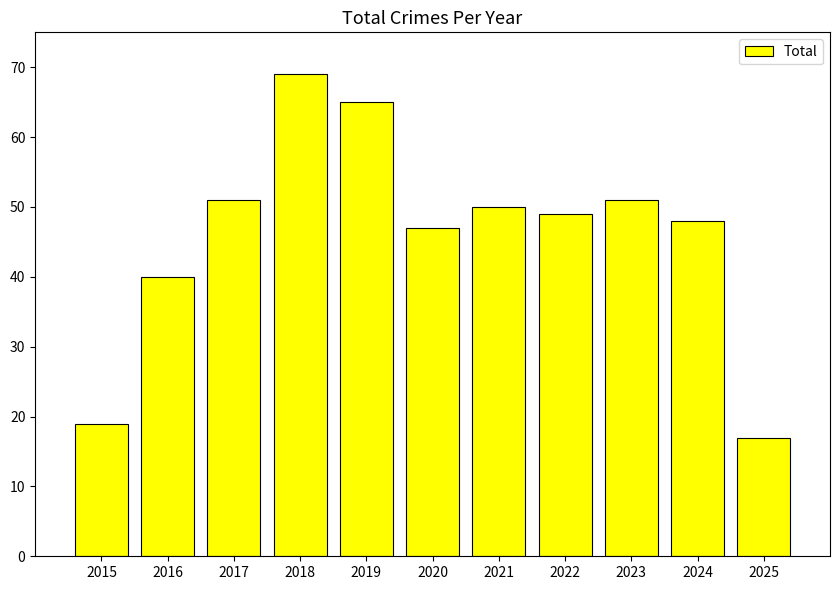

Reading left to right, list all the values displayed in this chart.

19	40	51	69	65	47	50	49	51	48	17